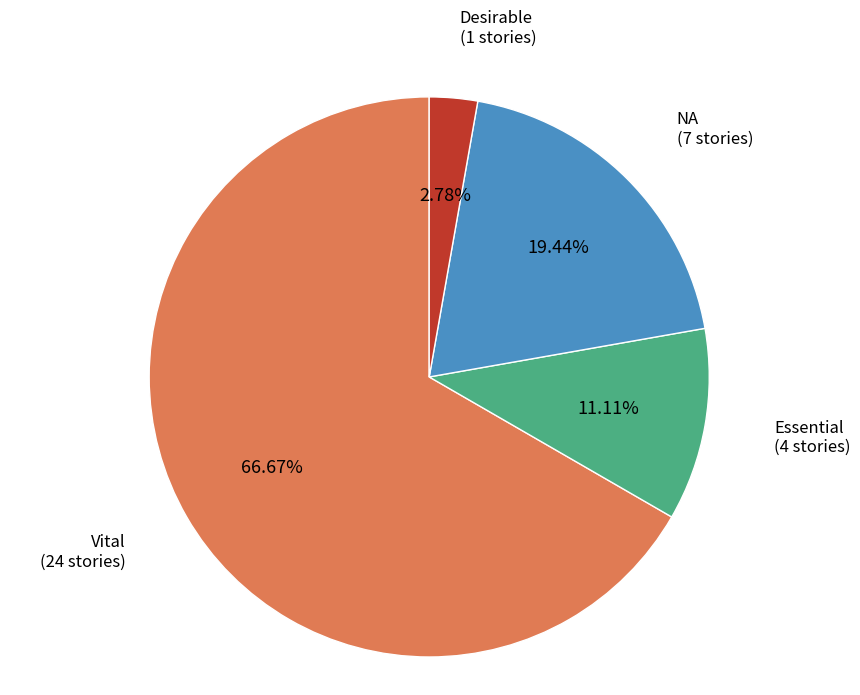

Does any single category account for the majority?

Yes